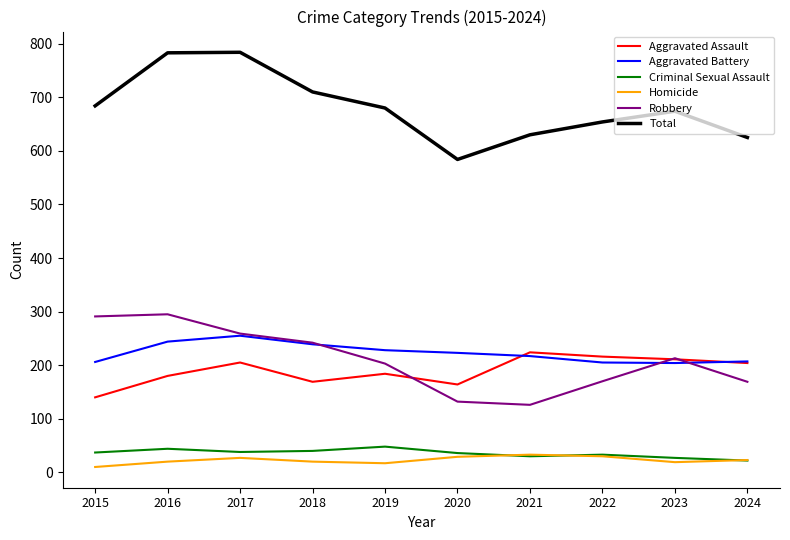

How many categories are shown in the chart?

10